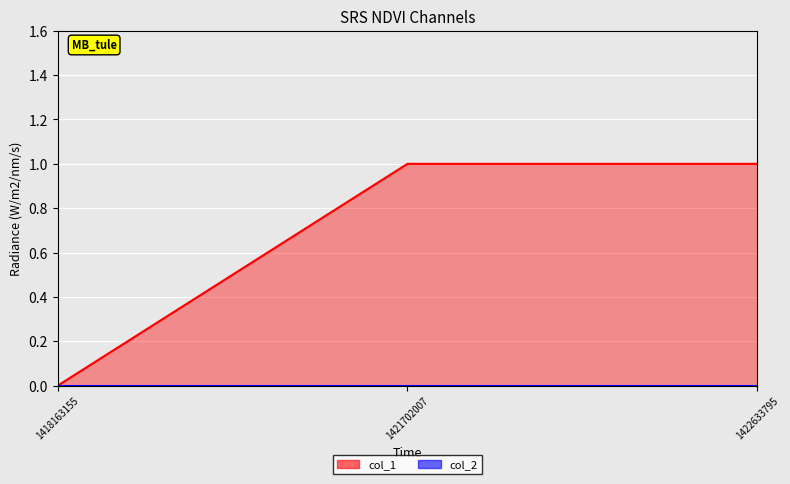

What is the value of the 3rd point from the left?

1